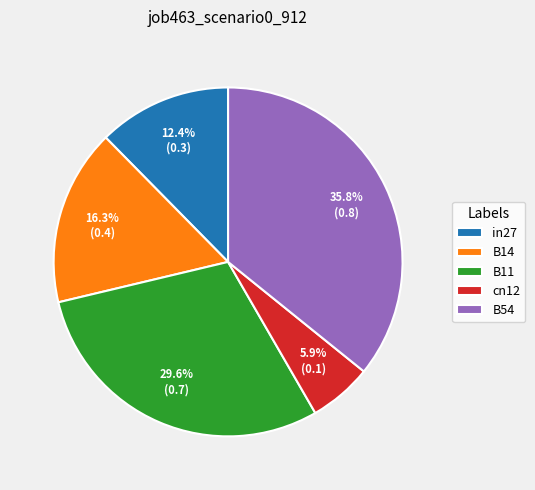

True or false: B11 accounts for 41% of the total.

False